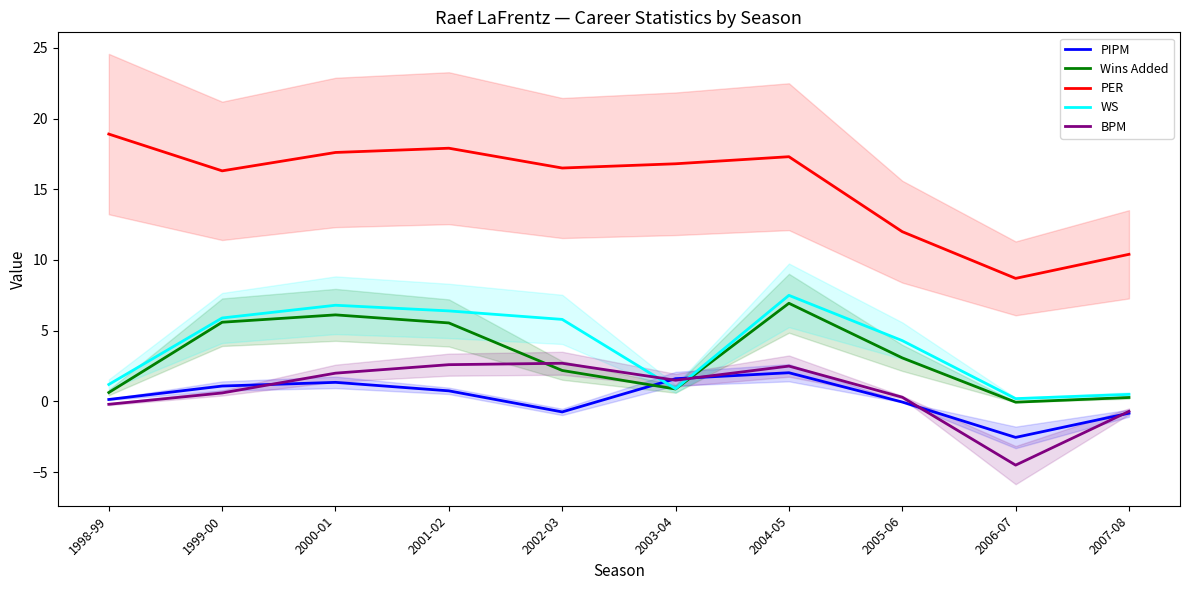

Reading right to left, extract all data points from this chart.

PIPM: -0.8	-2.5	-0.0	2.0	1.6	-0.7	0.8	1.4	1.1	0.1
Wins Added: 0.3	-0.1	3.1	6.9	0.9	2.2	5.5	6.1	5.6	0.6
PER: 10.4	8.7	12.0	17.3	16.8	16.5	17.9	17.6	16.3	18.9
WS: 0.5	0.2	4.3	7.5	0.9	5.8	6.4	6.8	5.9	1.2
BPM: -0.7	-4.5	0.3	2.5	1.5	2.7	2.6	2.0	0.6	-0.2